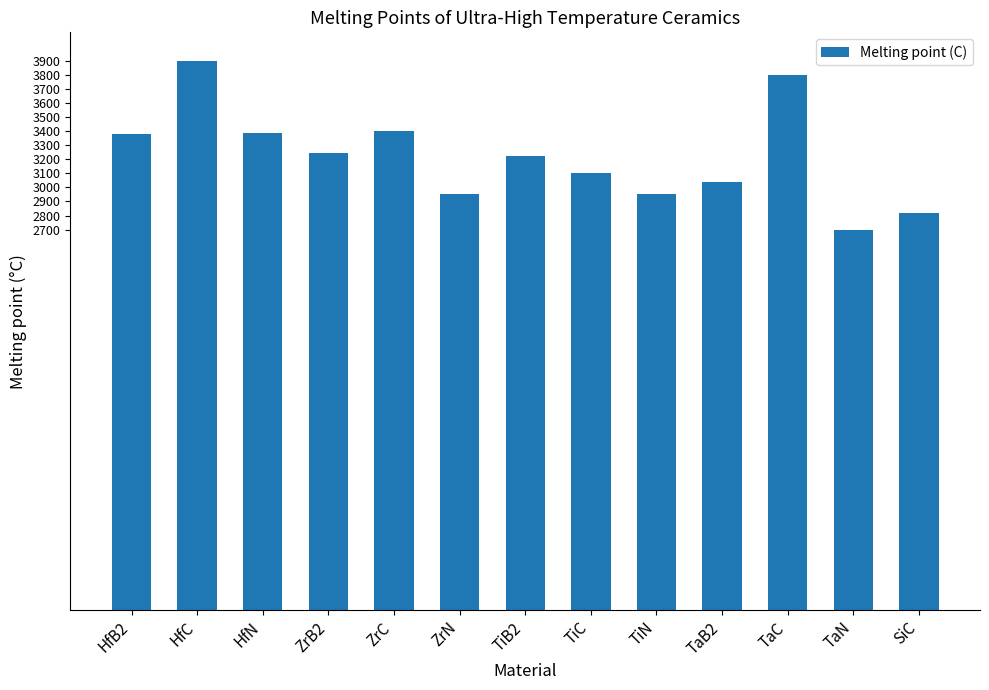

Approximately how many times larger is the value at TiC compared to HfN?

0.9